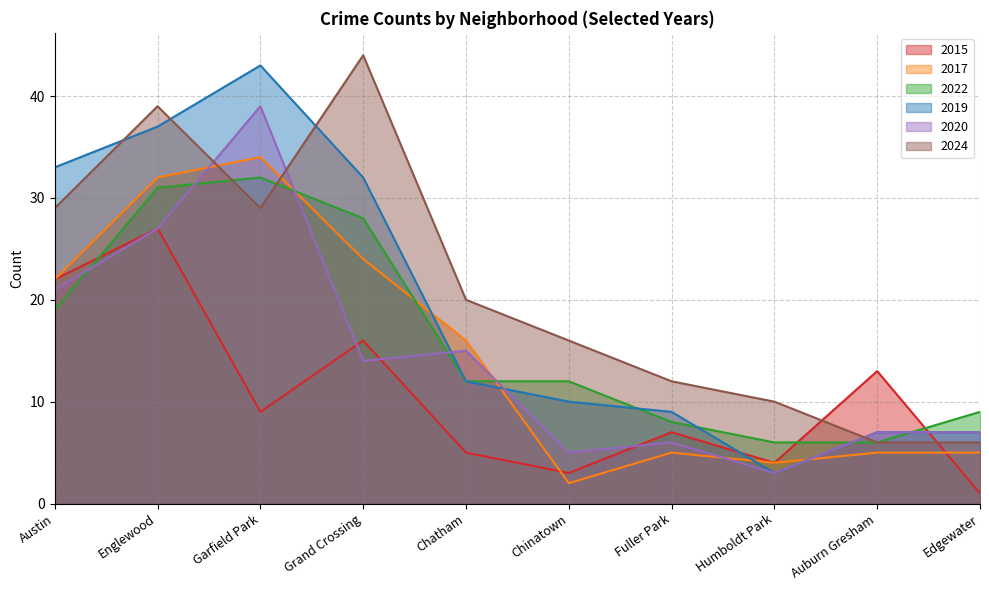

Rank the series at Chinatown from highest to lowest value.

2024, 2022, 2019, 2020, 2015, 2017